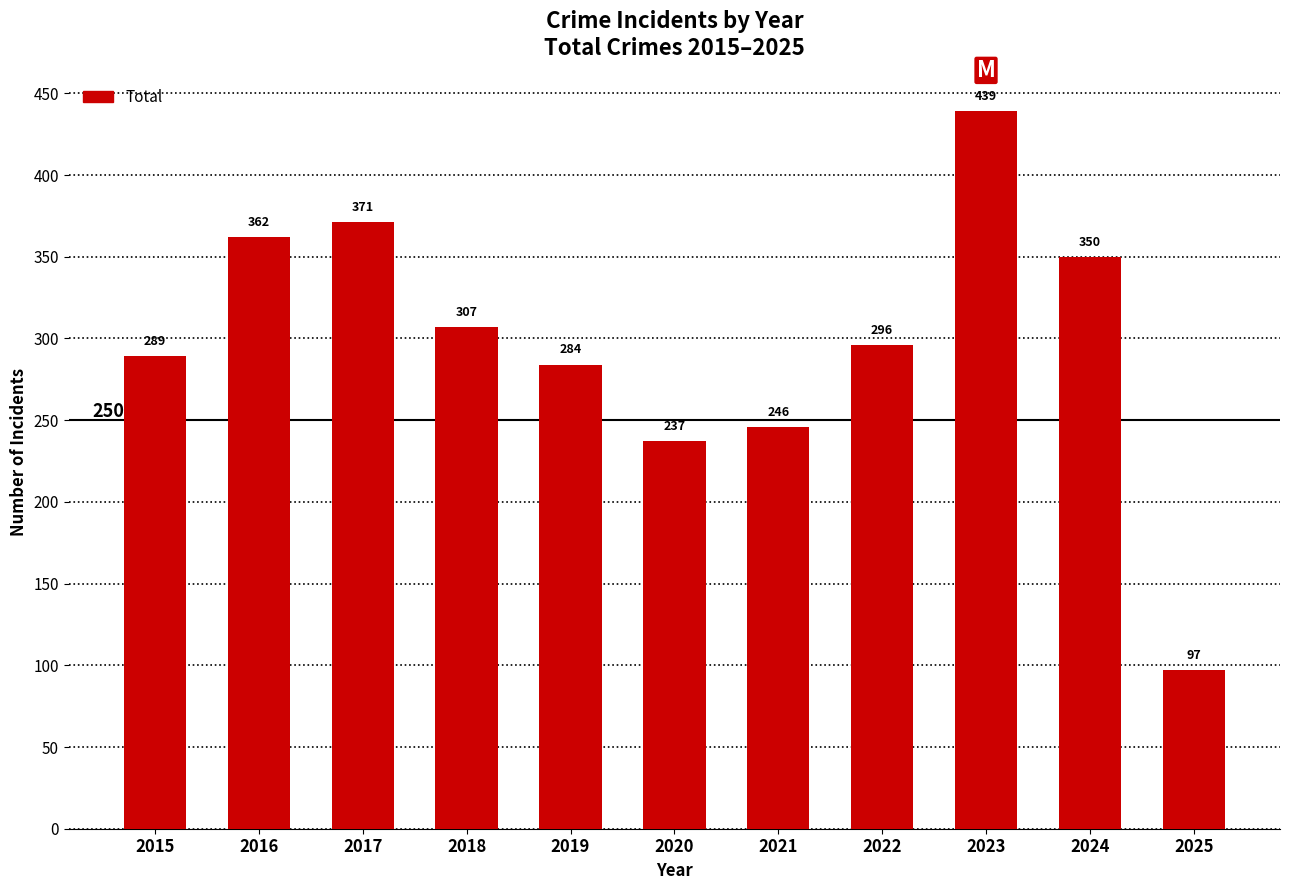

Which category has the highest value across all series?

2023